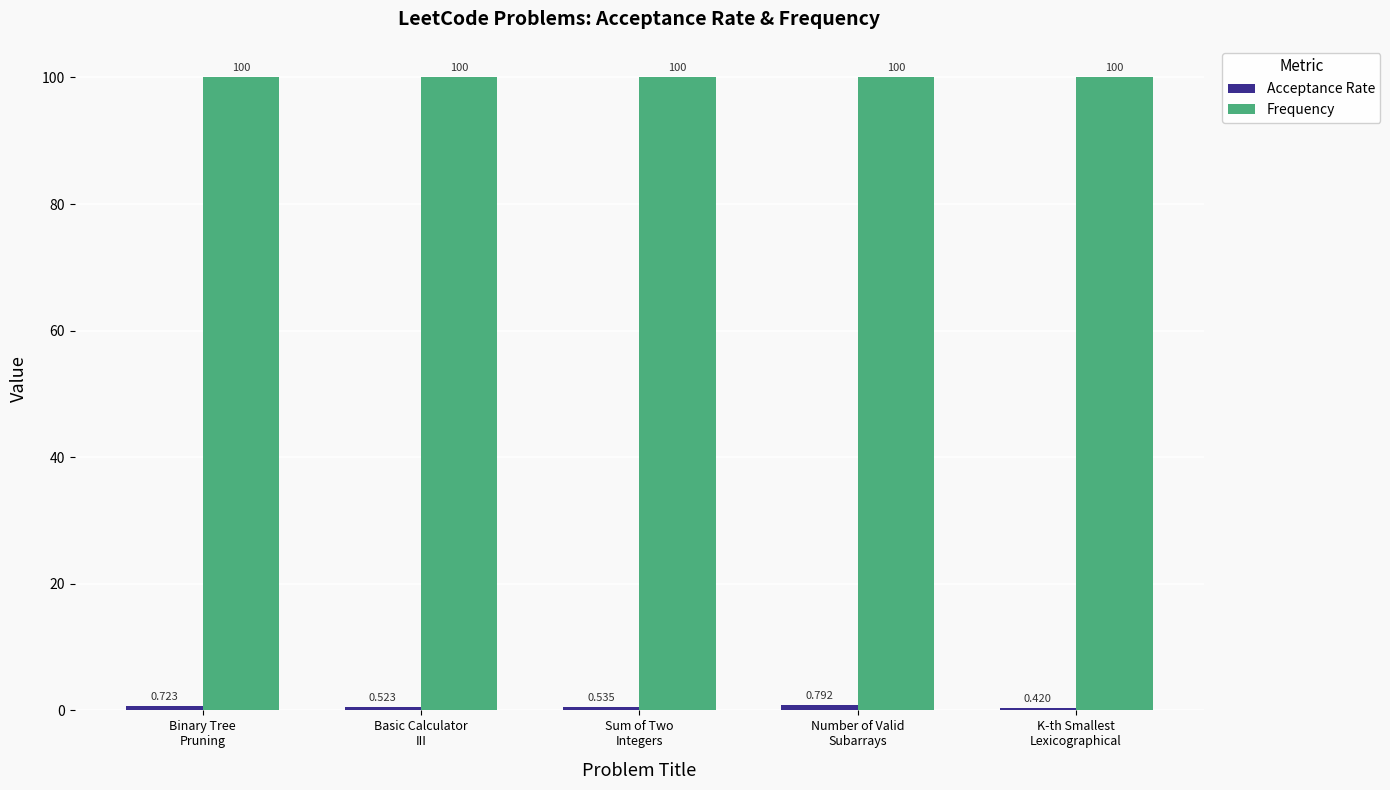

At how many categories does at least one series exceed 29?

5